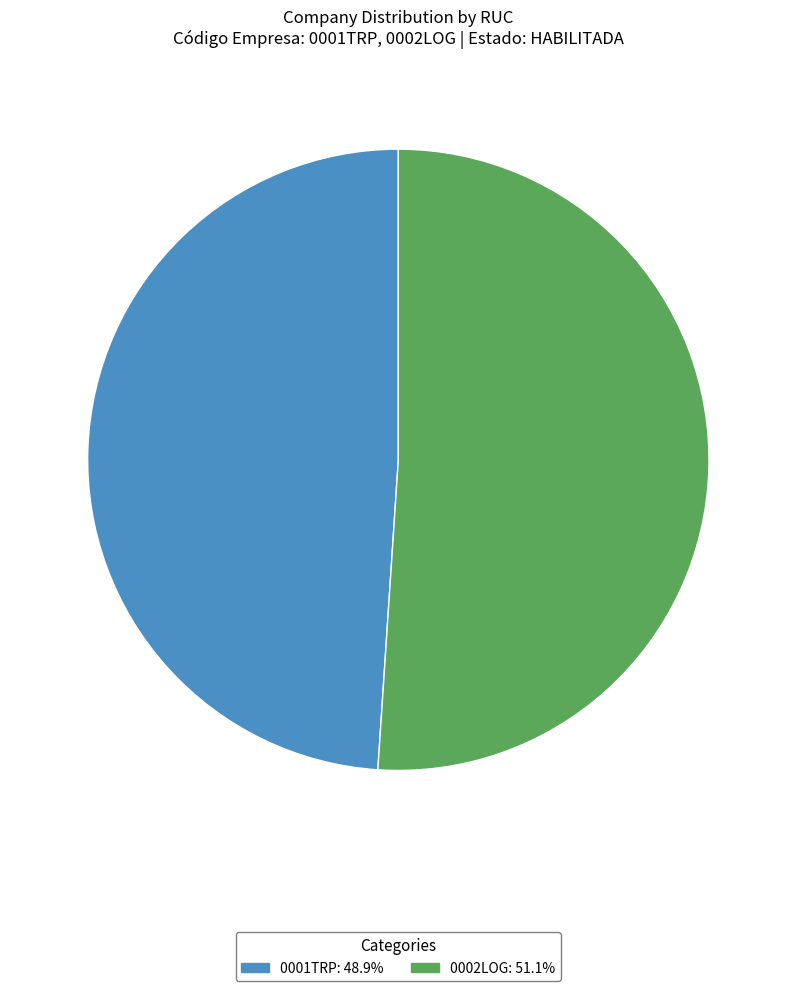

Which slice is the largest?

0002LOG